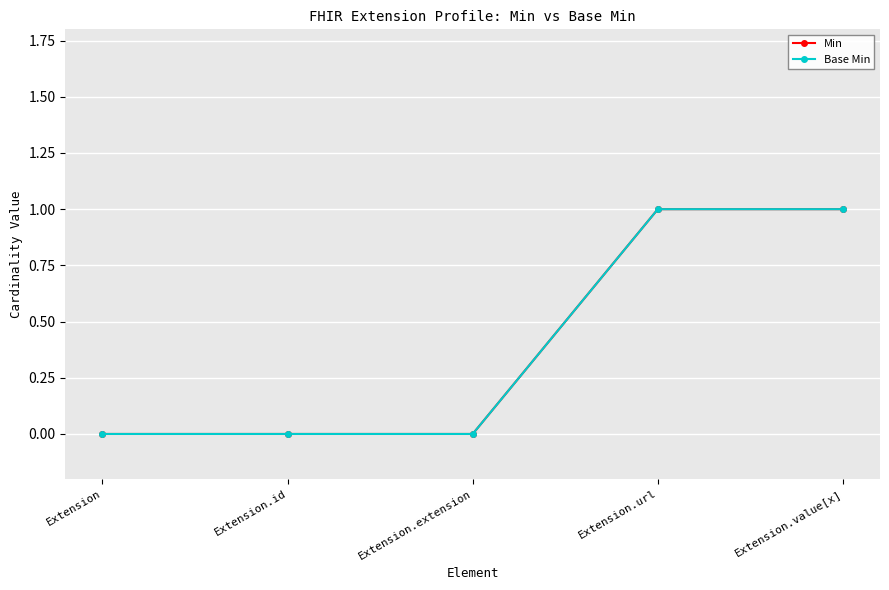

Rank the categories by Min value from lowest to highest.

Extension, Extension.id, Extension.extension, Extension.url, Extension.value[x]